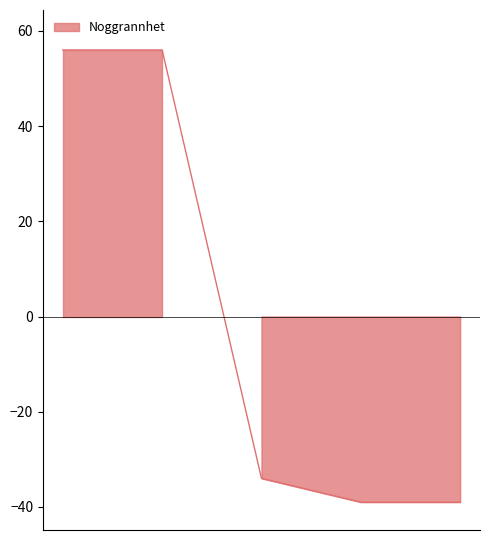

What is the difference between the values at 2023-07-22 and 2013-08-23?

90